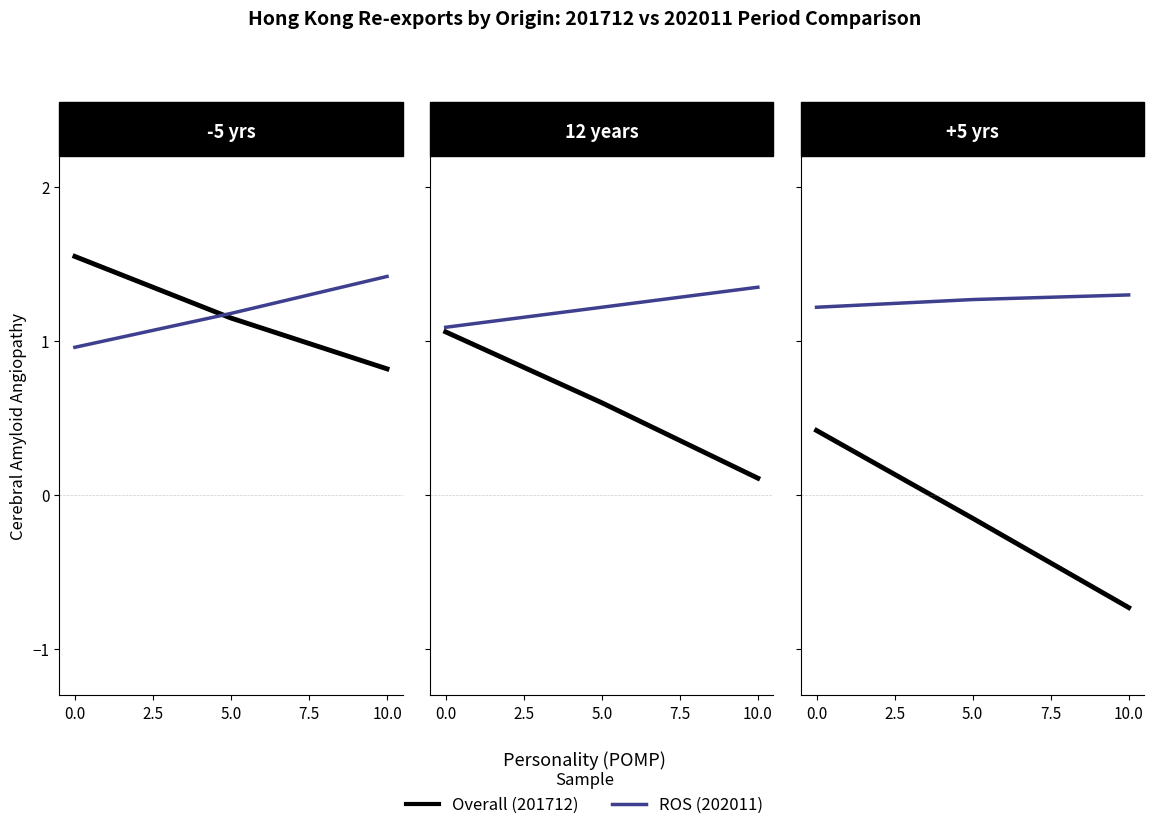

How many positive values does the Overall series have?

1